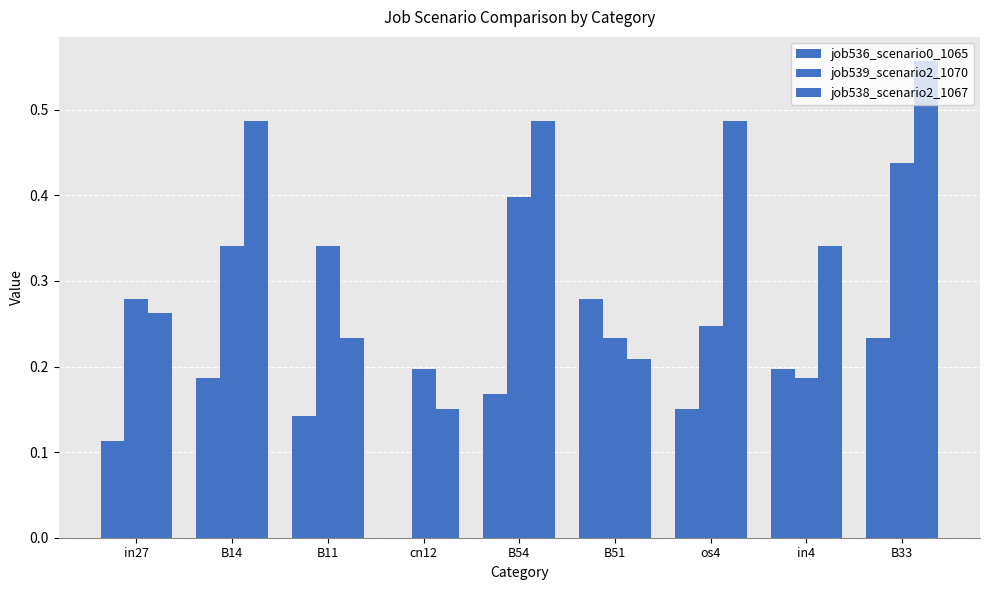

How many groups of bars are there?

9